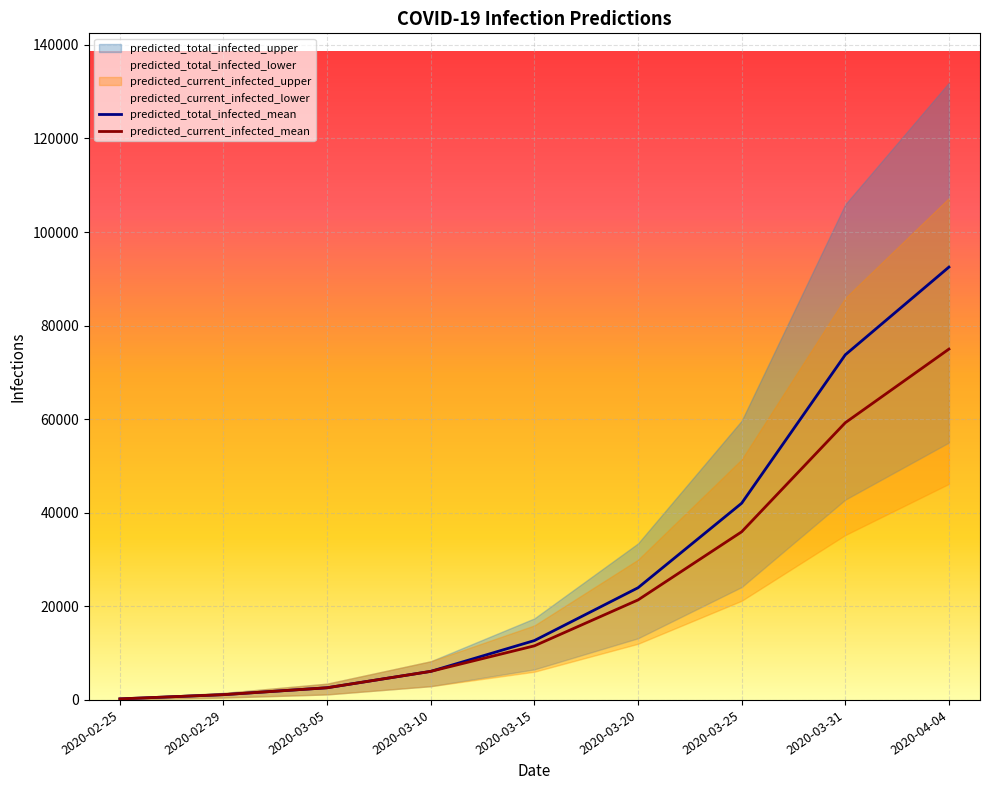

True or false: predicted_current_infected_mean has a value of 225 at 2020-02-25.

True